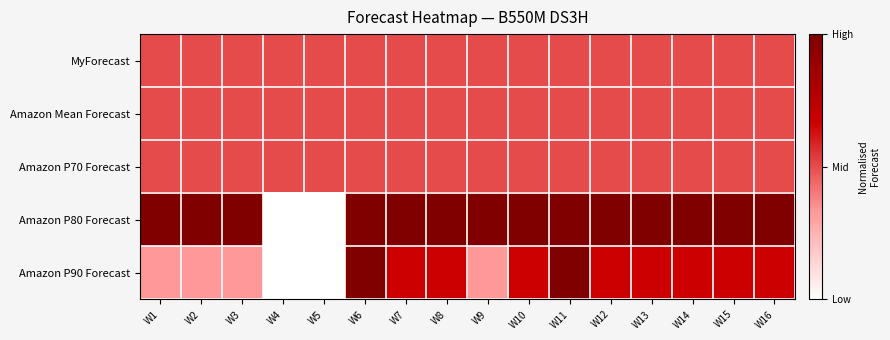

Which category has the highest value across all series?

W1